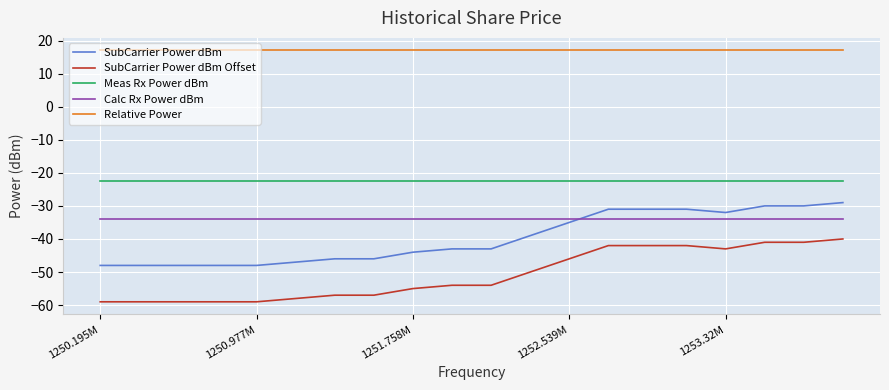

True or false: SubCarrier Power dBm and Meas Rx Power dBm intersect in this chart.

False